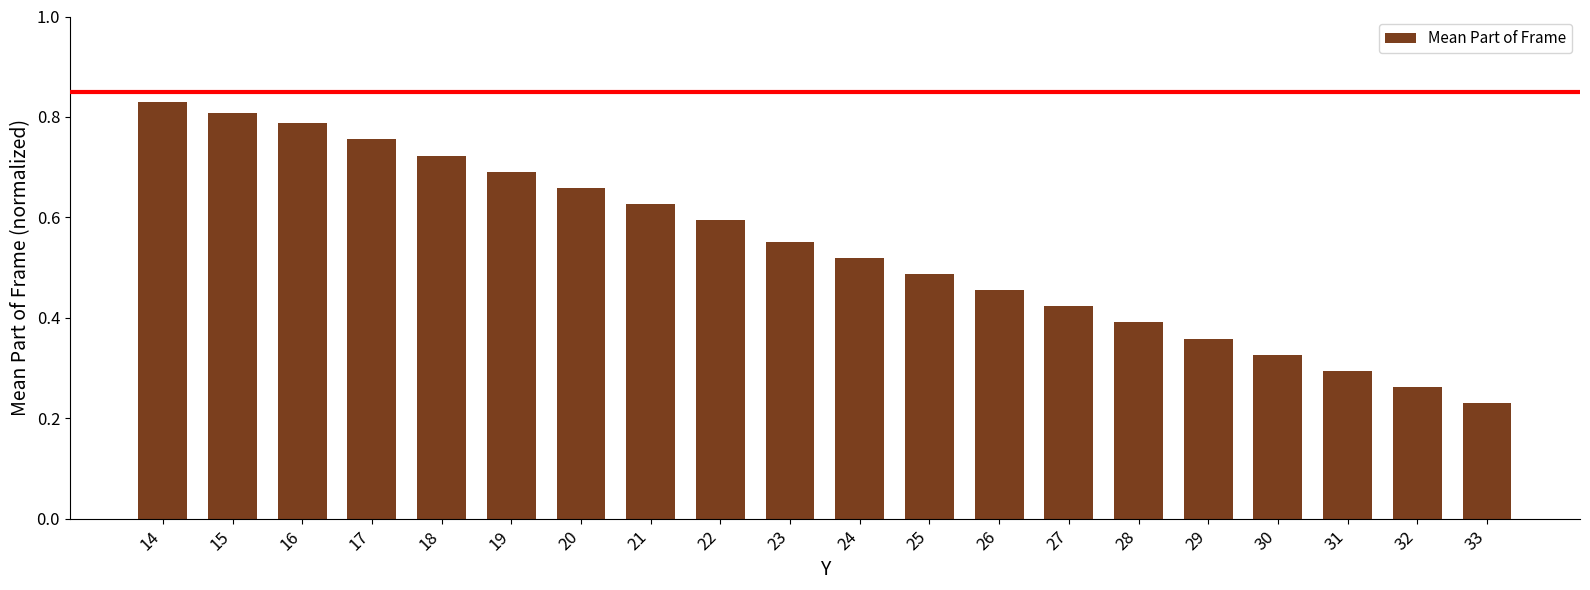

Which has a higher value, 21 or 32?

21